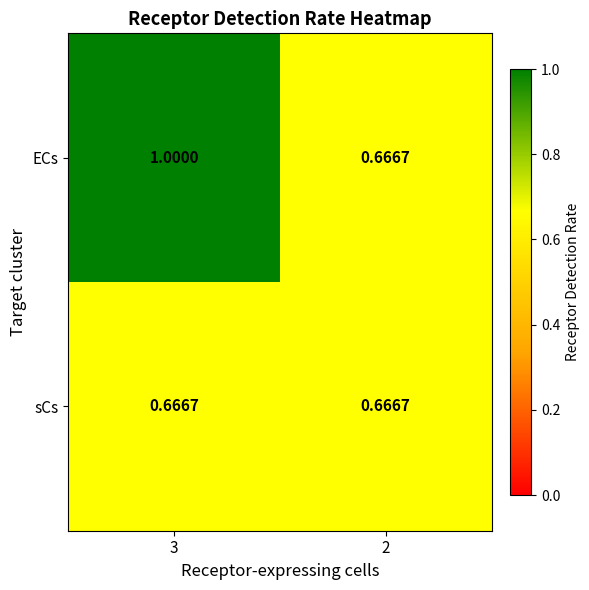

Which series changed the most between 3 and 2?

ECs